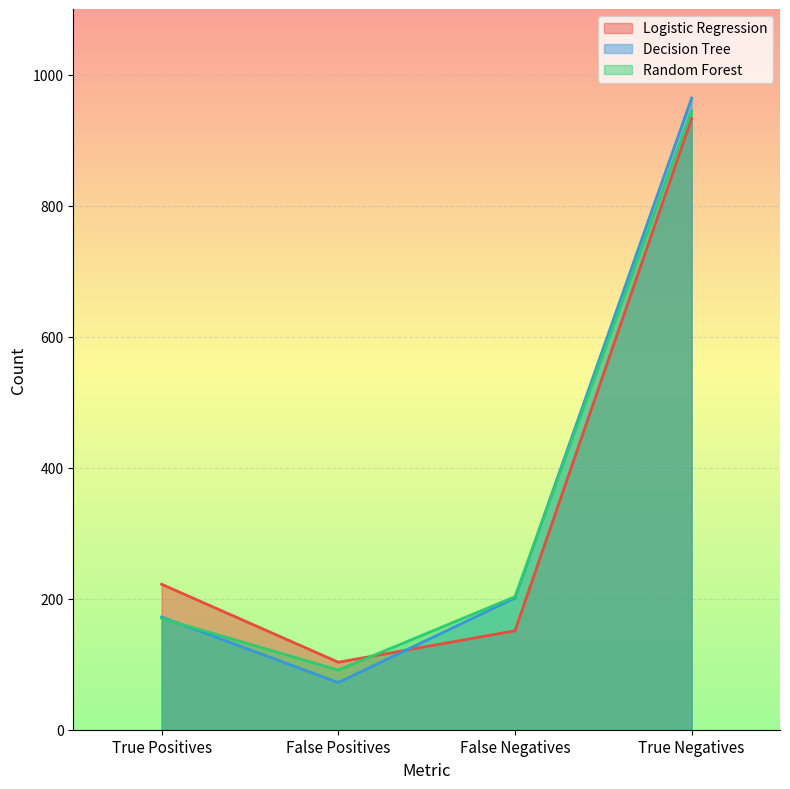

What position from the left is True Positives?

1